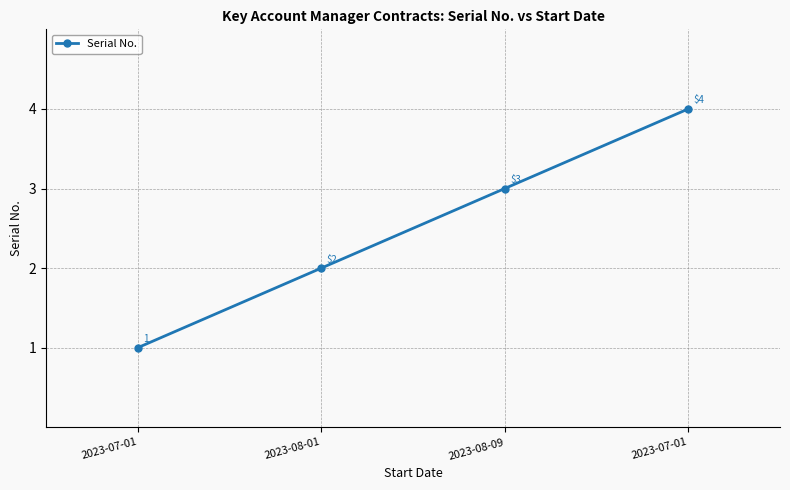

List the labels in order of value, largest first.

2023-07-01, 2023-08-09, 2023-08-01, 2023-07-01